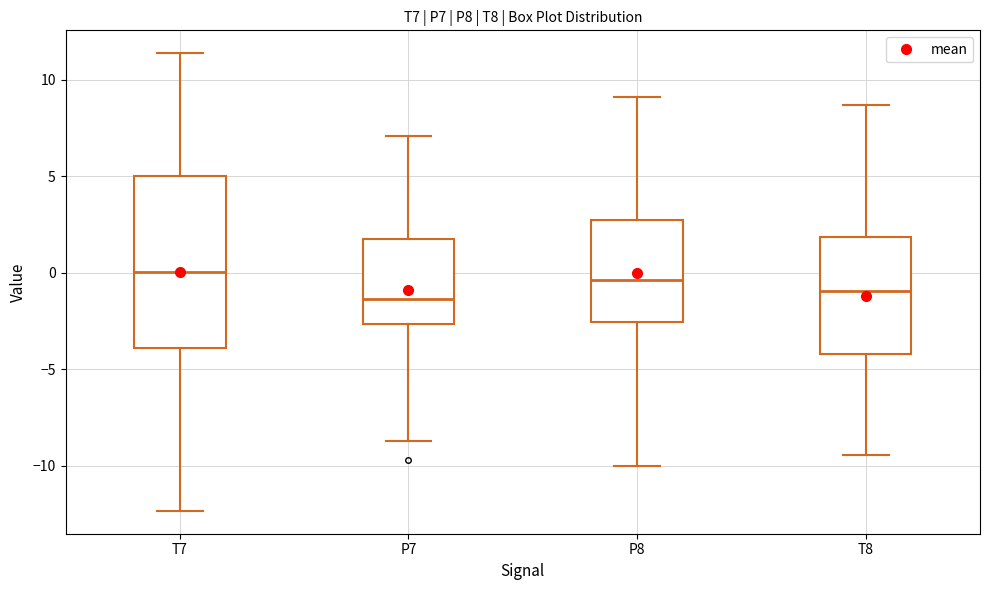

Where does the upper whisker of the box for P7 end on the y-axis? The values are not printed on the chart, so give them approximately, as read against the axis.

7.0